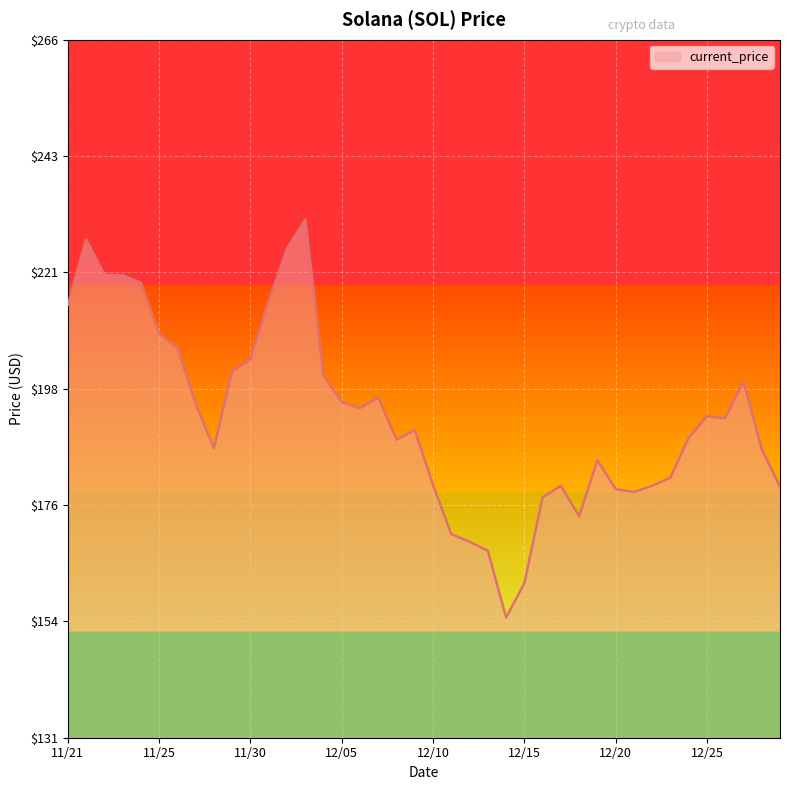

What is the difference between the maximum and minimum values?

76.7